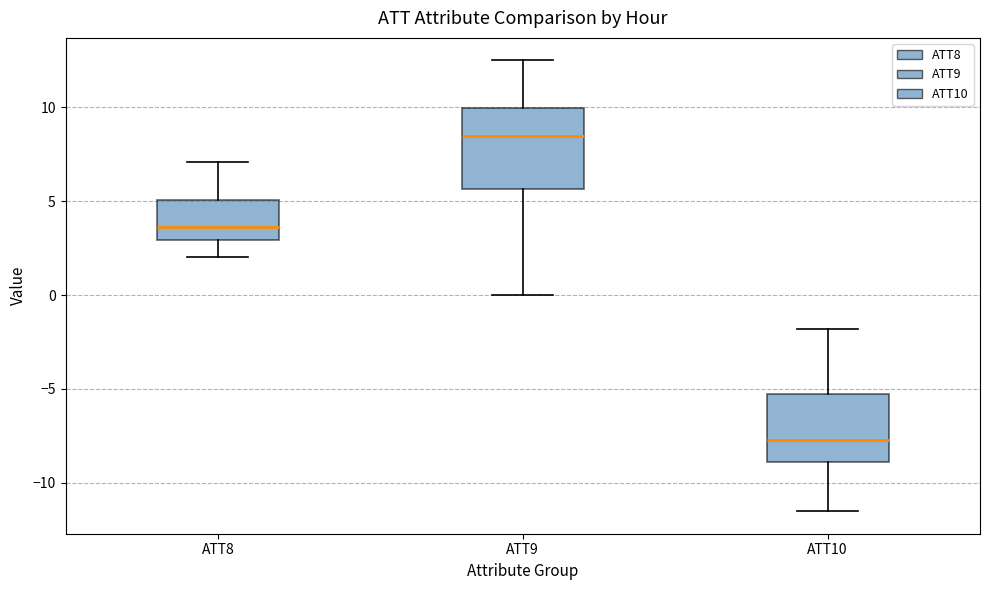

Which box's median line is the highest?

ATT9